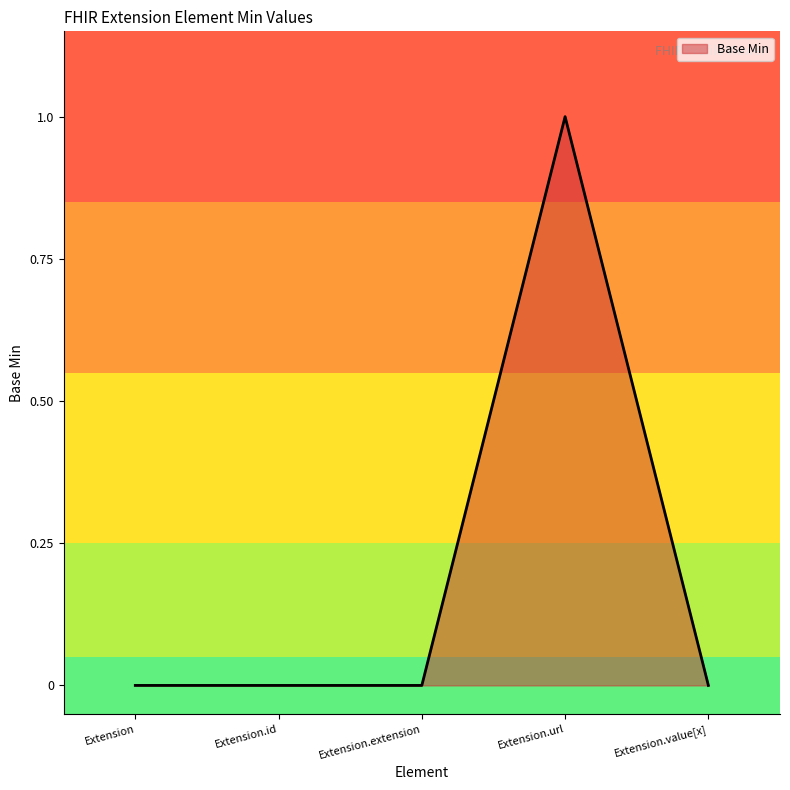

What position from the right is Extension?

5